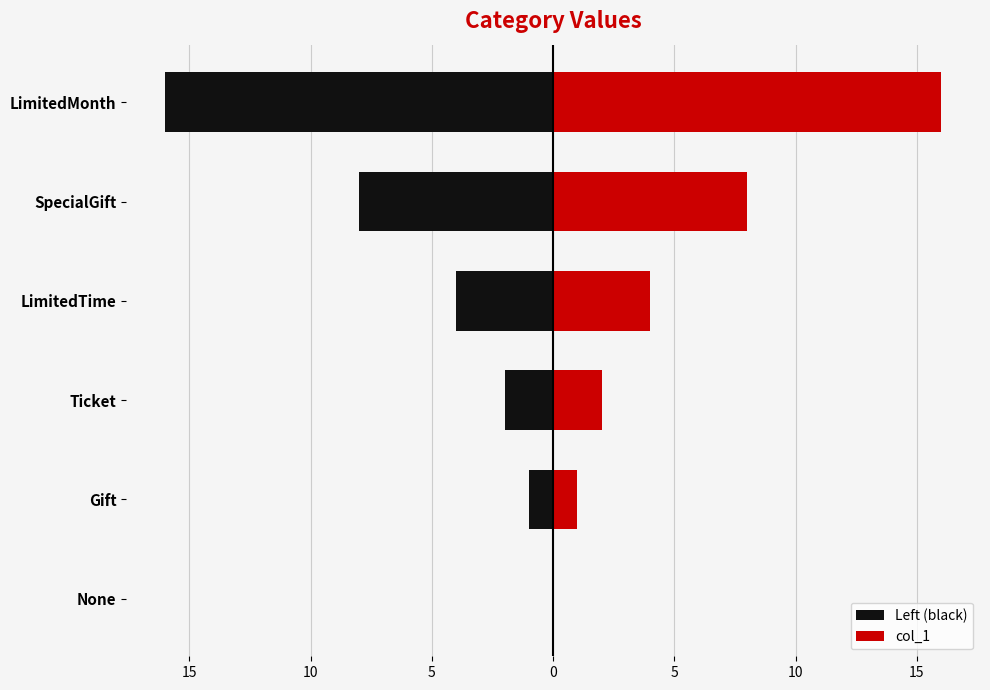

What is the average value of the col_1 series?

5